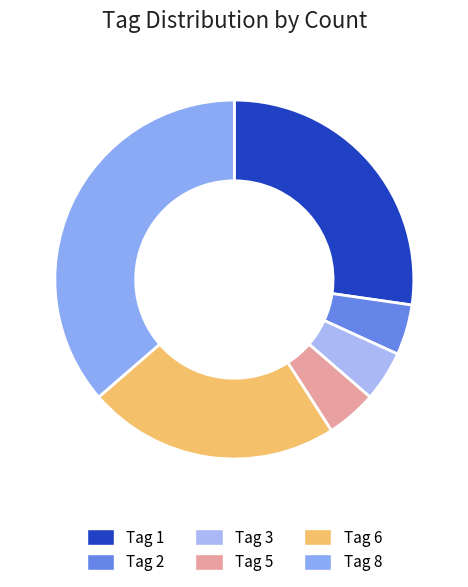

How many slices are in this pie chart?

6